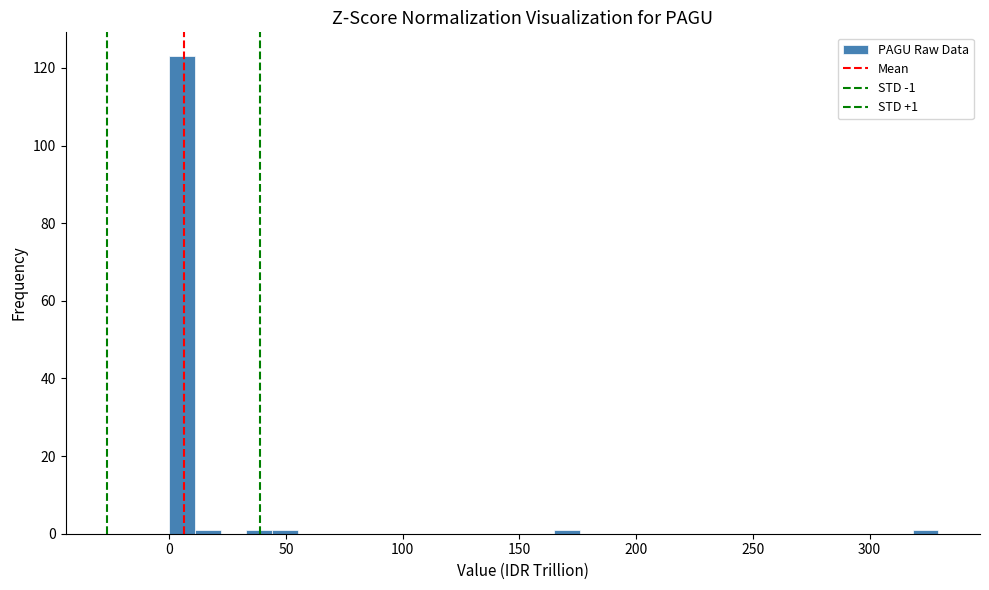

Around what value on the x-axis is the tallest bar? Give the approximate position of its centre, as read against the axis.

5